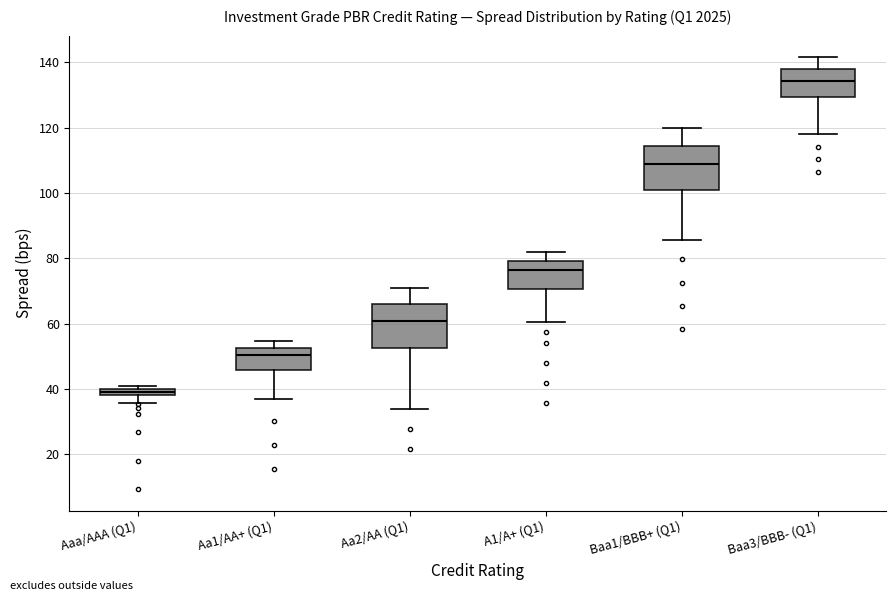

Where does the upper whisker of the box for Baa3/BBB- (Q1) end on the y-axis? The values are not printed on the chart, so give them approximately, as read against the axis.

142